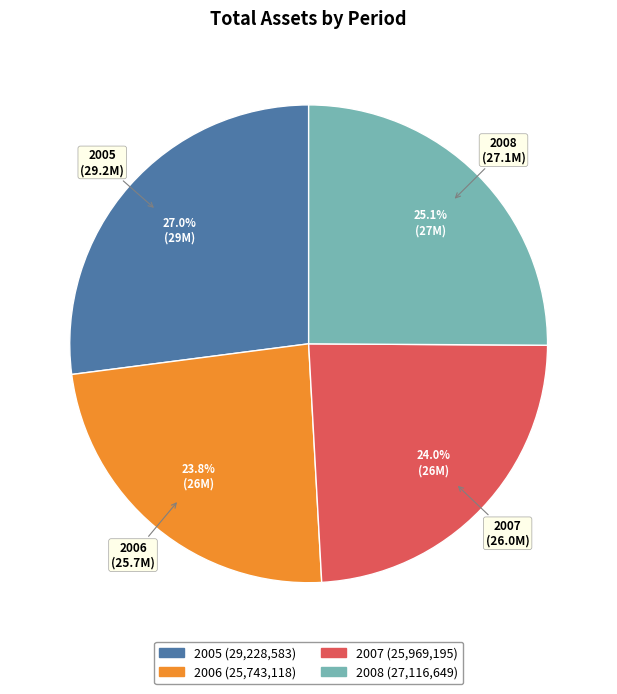

Count the number of slices in the pie.

4